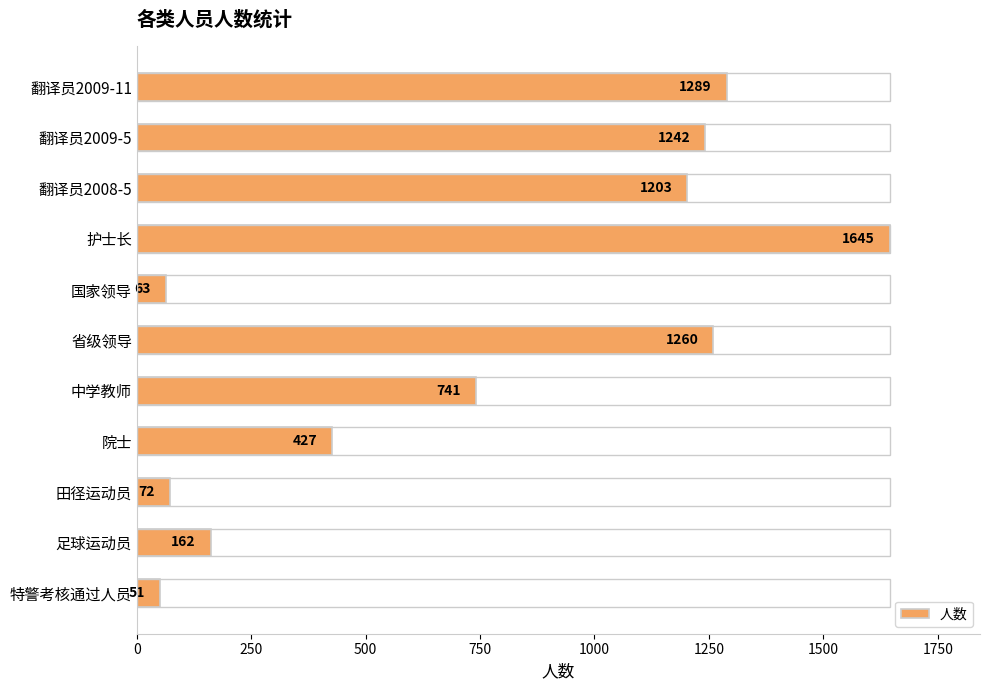

Which label corresponds to the smallest value in the chart?

特警考核通过人员